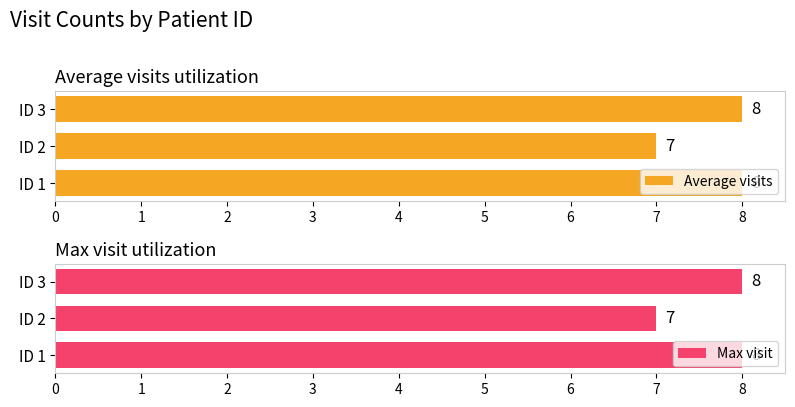

Which series has the largest total across all categories?

Average visits